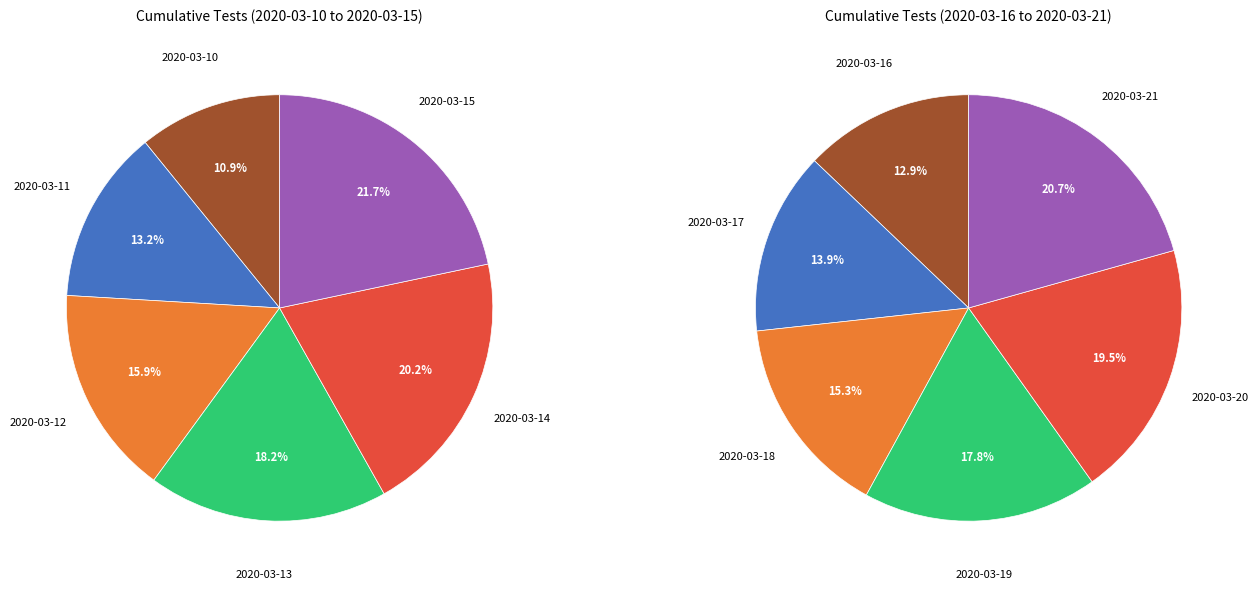

To the nearest percent, what is the difference between the 2020-03-19 and 2020-03-18 slice percentages?

2%